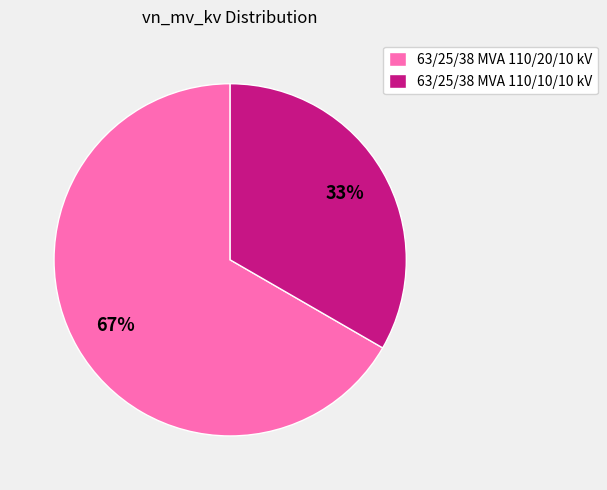

How many segments does this pie chart have?

2